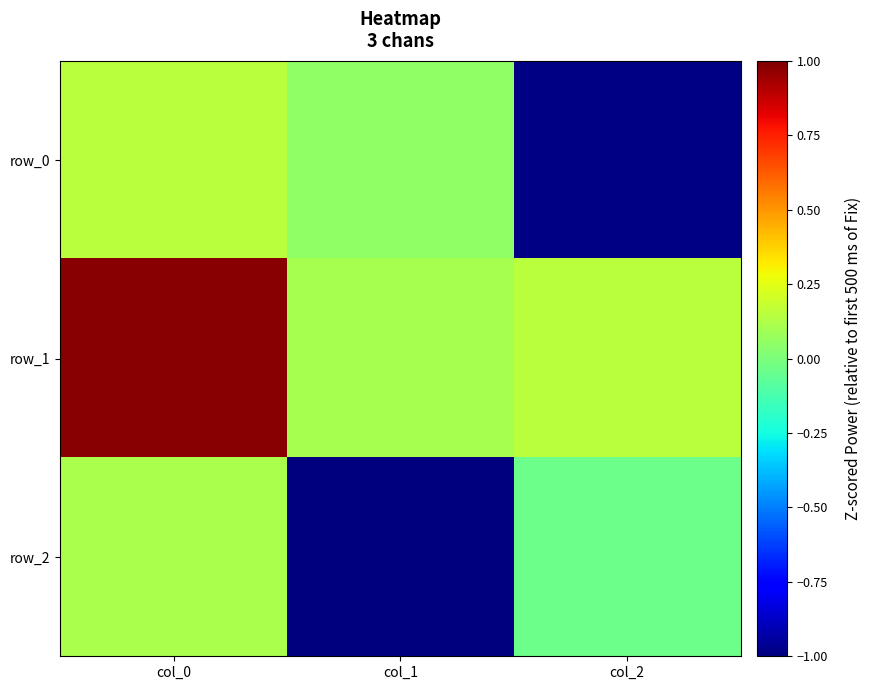

Reading left to right, what are all the values shown in this chart?

row_0: 0.2	0.1	-1.0
row_1: 1.0	0.1	0.2
row_2: 0.1	-1.0	-0.0